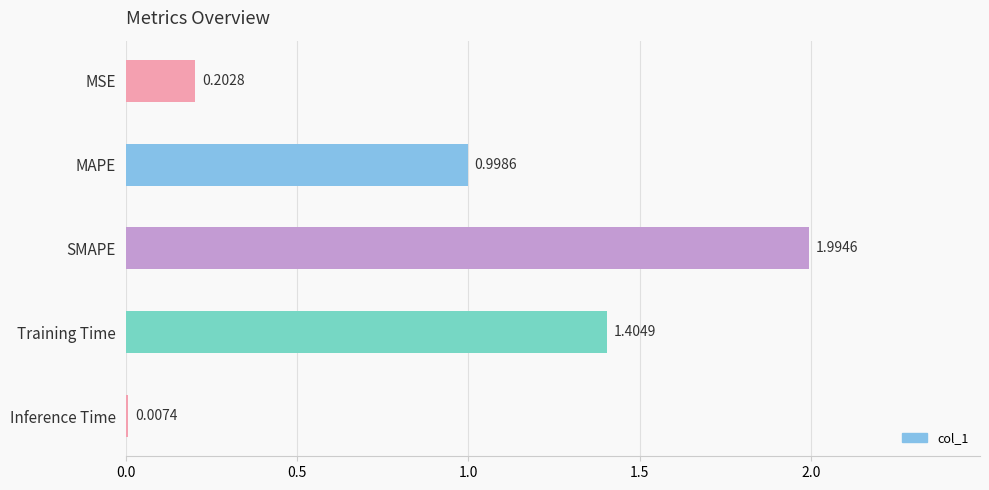

What is the change in value from Training Time to Inference Time?

-1.4